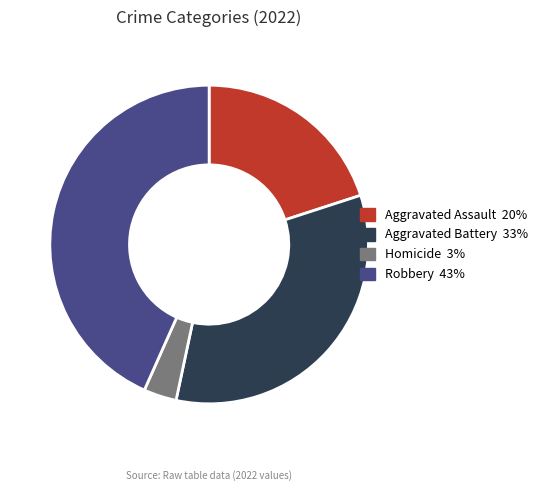

Is there any slice that represents more than half of the pie?

No